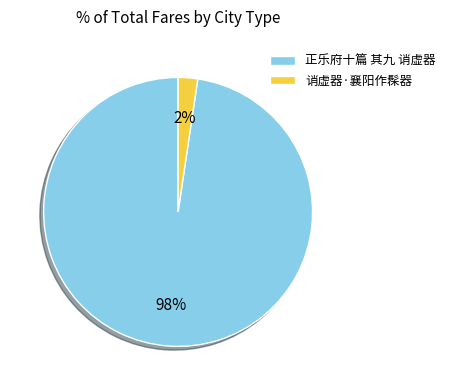

Is the sum of 诮虚器·襄阳作髹器 and 正乐府十篇 其九 诮虚器 greater than half?

Yes